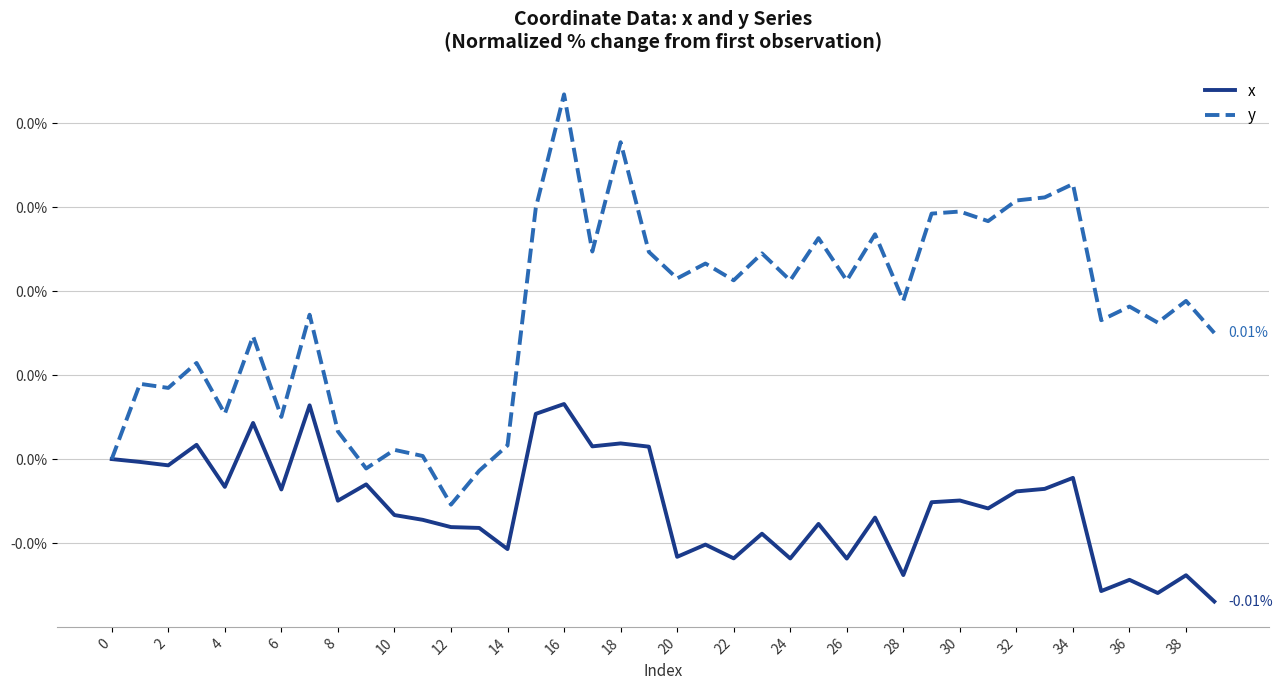

How many interior local valleys does the x series have?

14